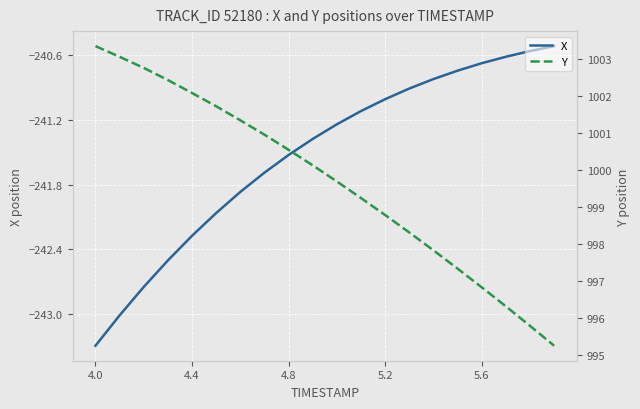

True or false: Y and X intersect in this chart.

False